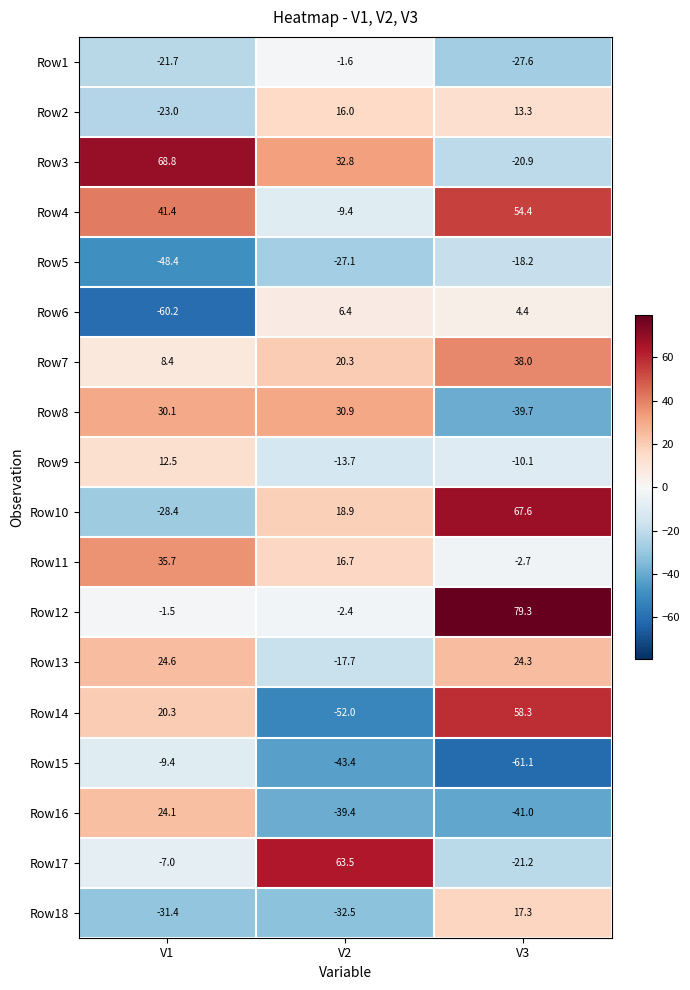

Which series changed the most between V1 and V2?

Row14